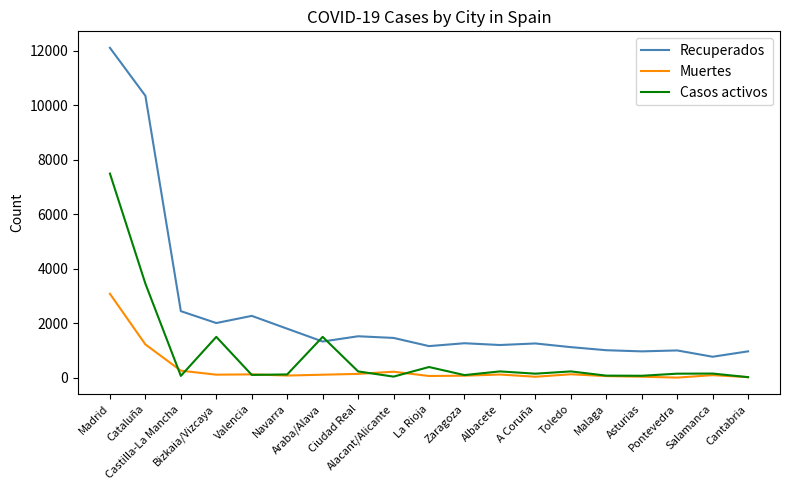

How many distinct data groups are displayed?

3